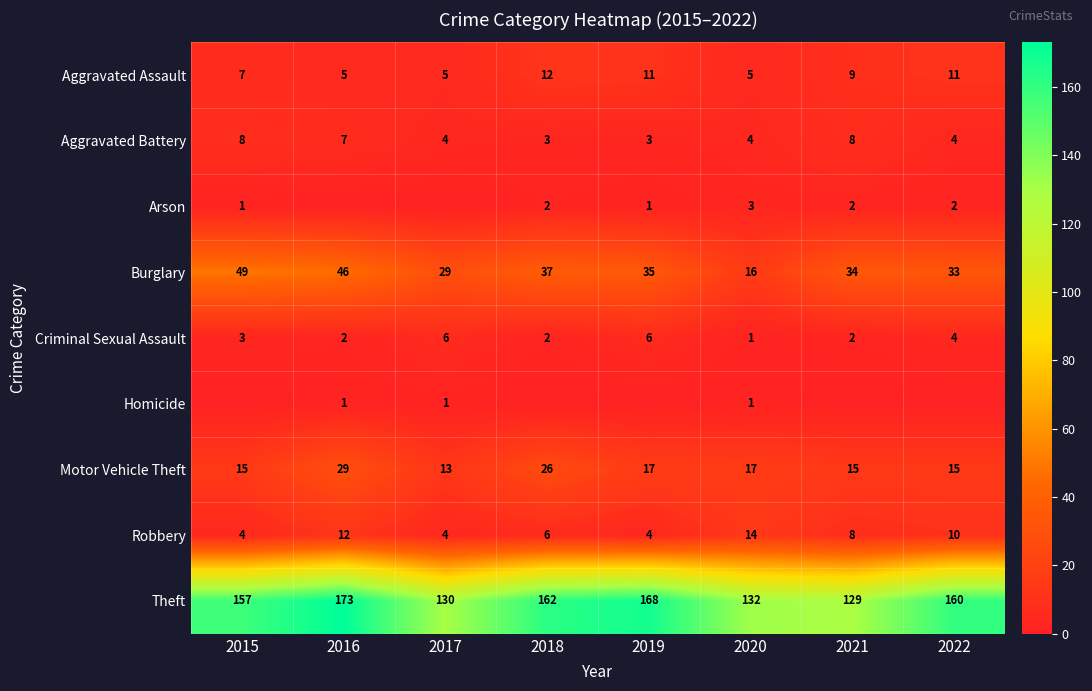

The Theft series shows 241 at 2015. True or false?

False